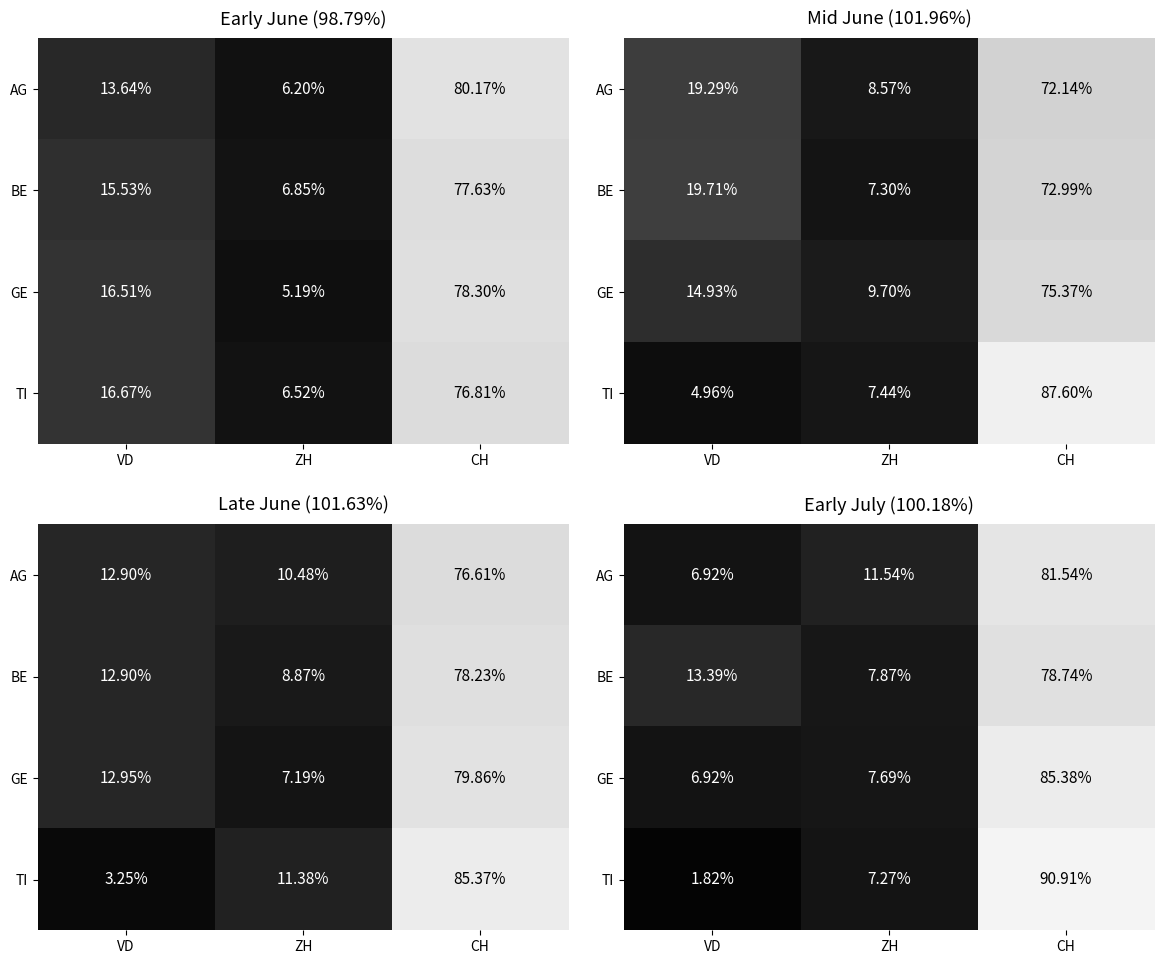

Is it true that TI equals 151.5 at CH?

False